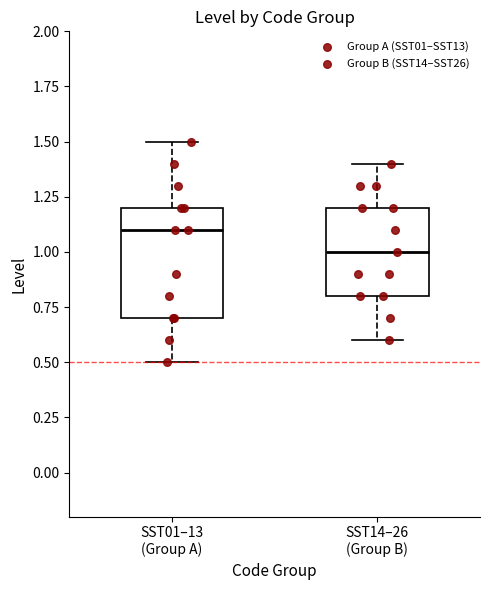

Comparing the boxes themselves (not the whiskers), which one is the tallest?

SST01–13 (Group A)